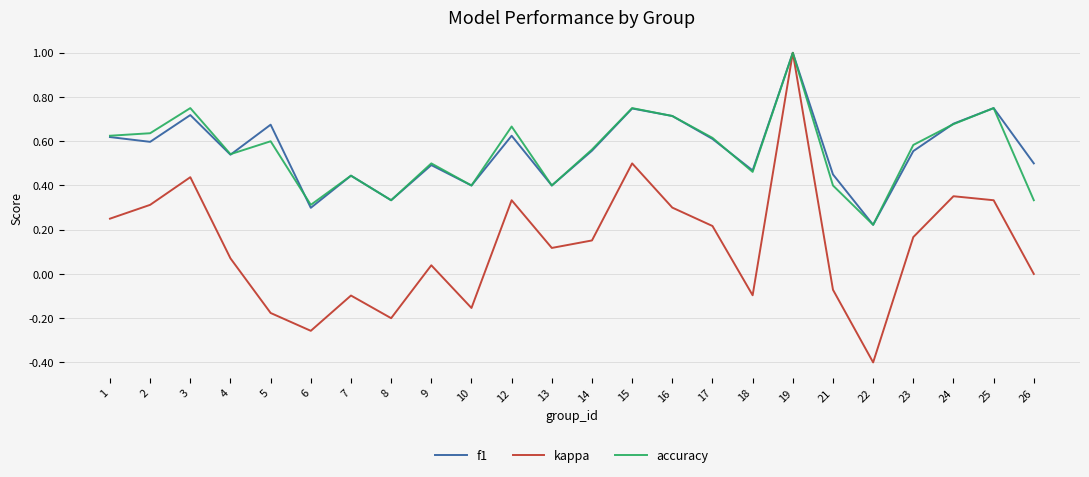

At which category is the sum across all series the highest?

19